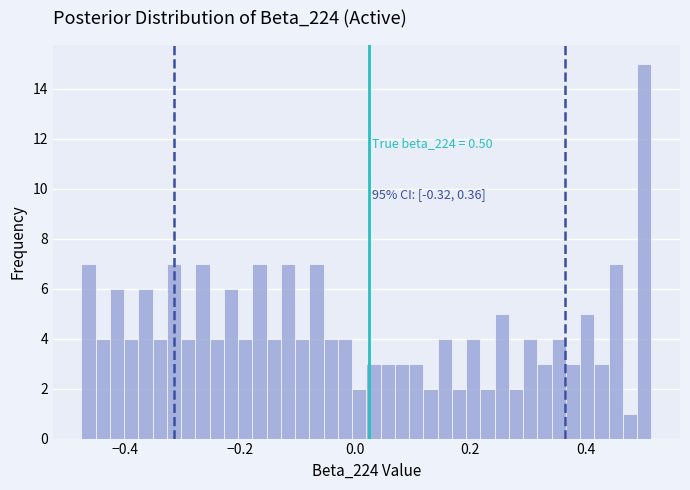

Read against the x-axis, roughly where is the centre of the tallest bar?

0.50